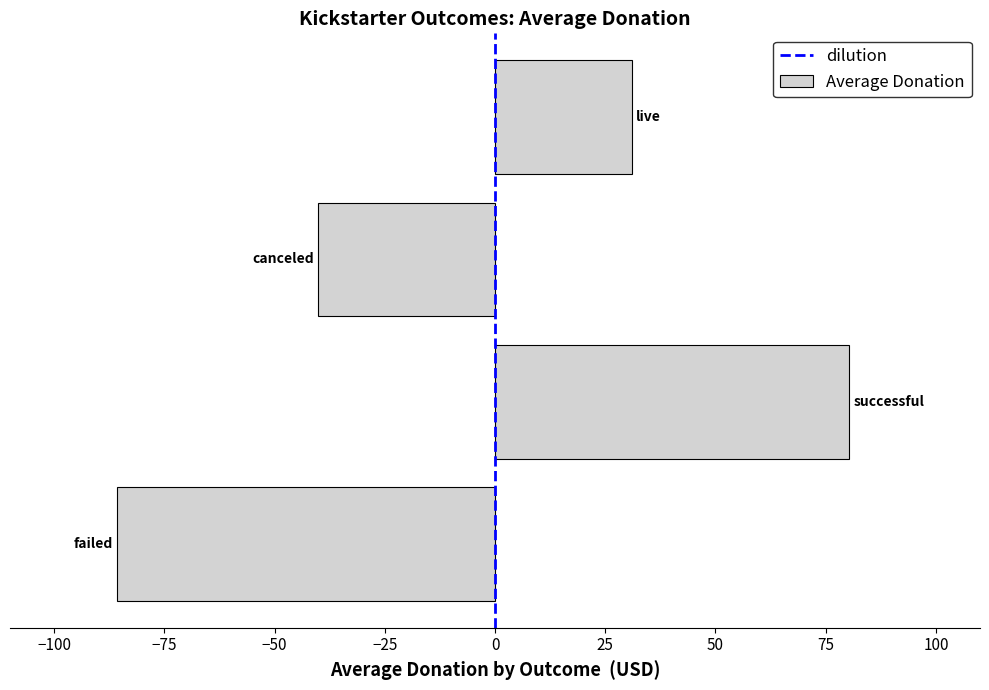

What is the difference between the maximum and minimum values?

166.0